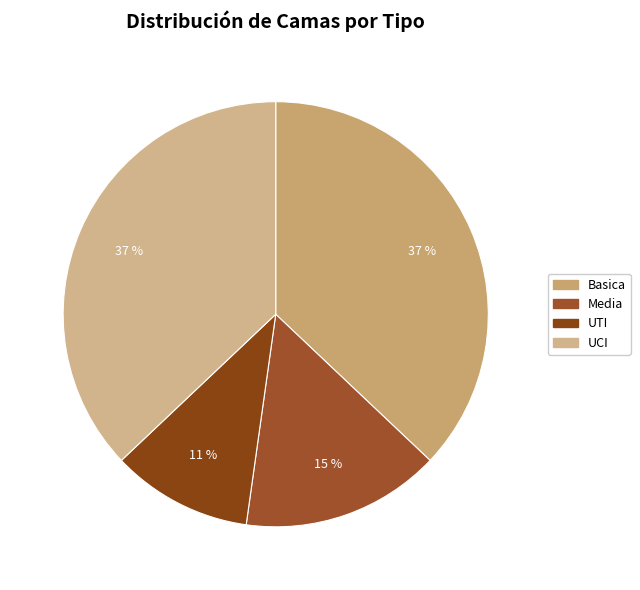

To the nearest percent, what is the difference between the UCI and Media slice percentages?

22%